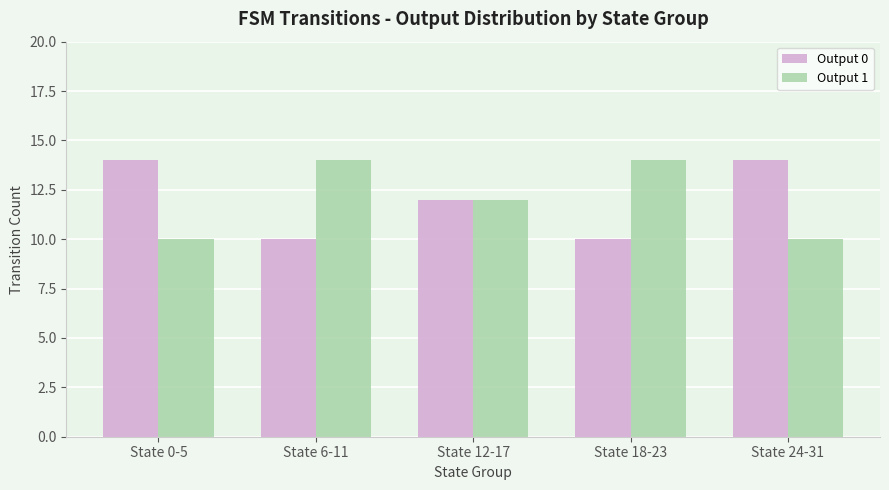

What is the sum of the Output 1 values at State 24-31 and State 12-17?

22